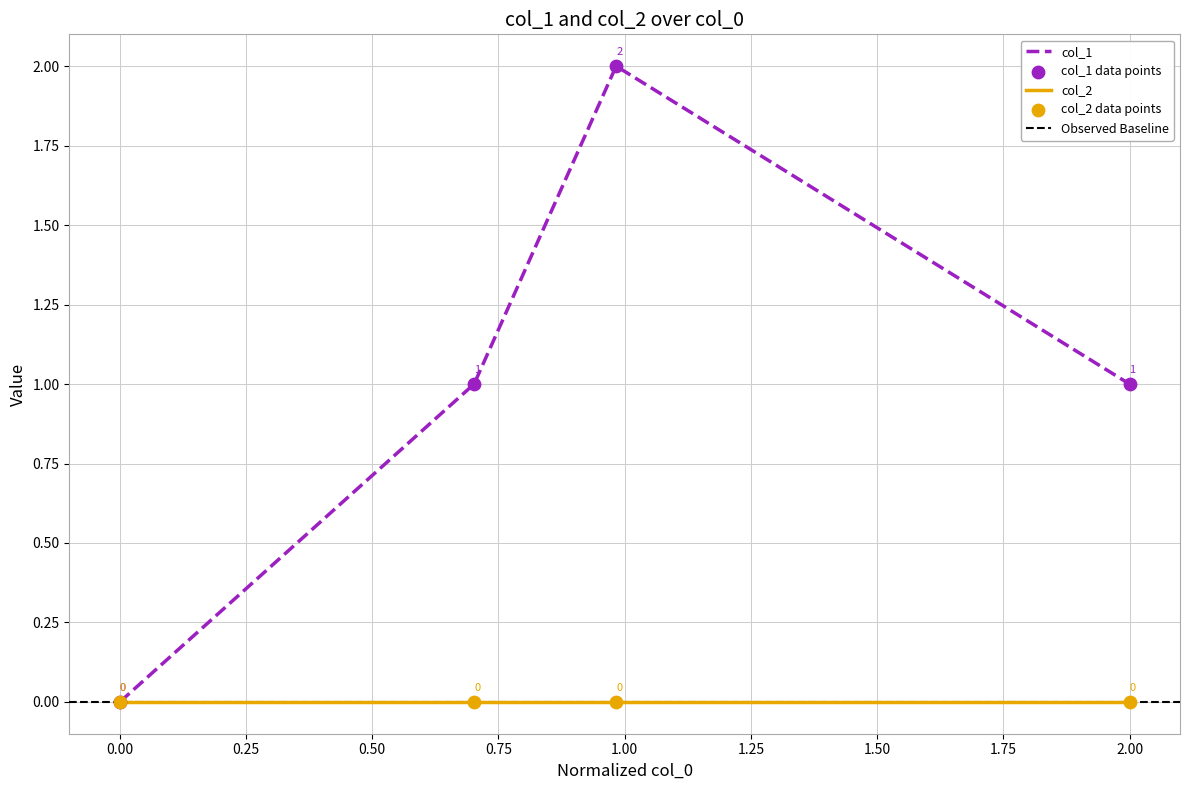

The value of col_1 at 0.00 is 0. True or false?

True